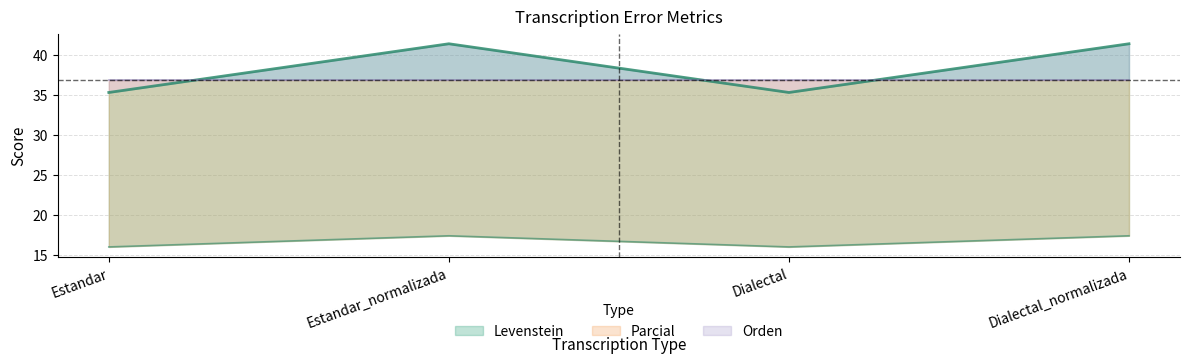

Between Estandar_normalizada and Dialectal, which is larger?

Estandar_normalizada